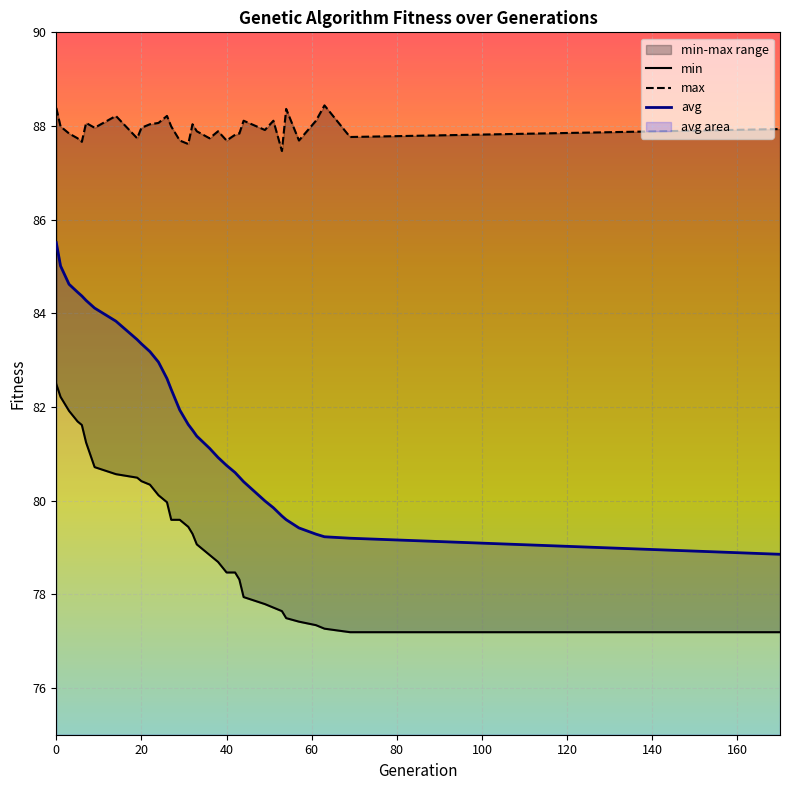

What is the difference between the max values at 1 and 69?

0.2